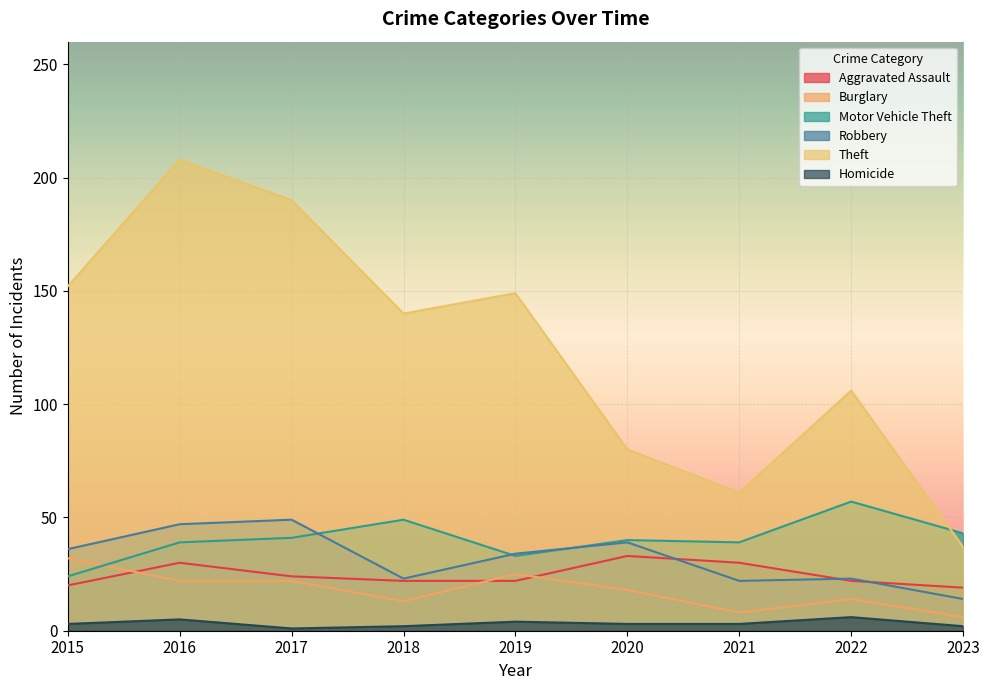

True or false: Theft and Robbery intersect in this chart.

False